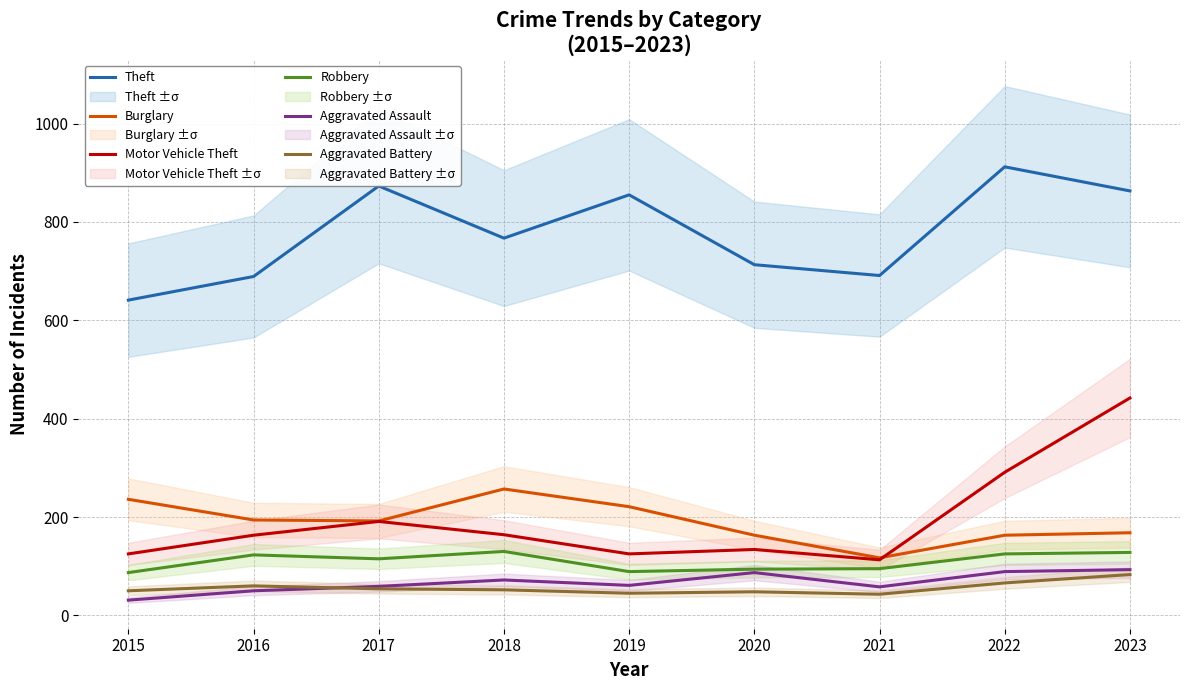

Rank the series at 2018 from highest to lowest value.

Theft, Burglary, Motor Vehicle Theft, Robbery, Aggravated Assault, Aggravated Battery